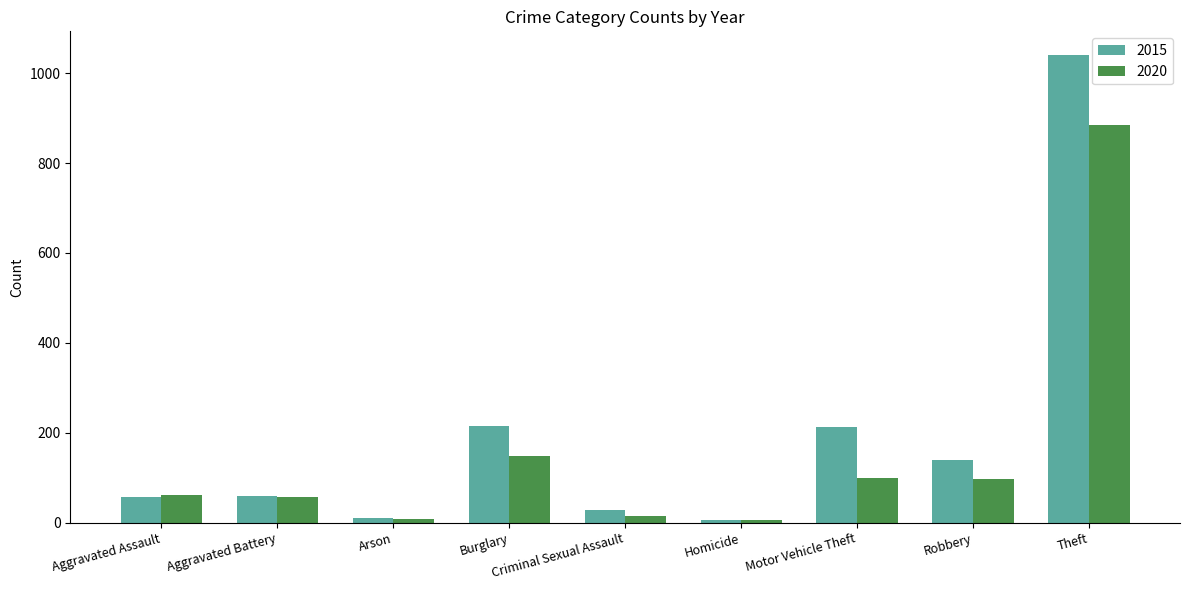

What are all the series names shown in the legend?

2015, 2020